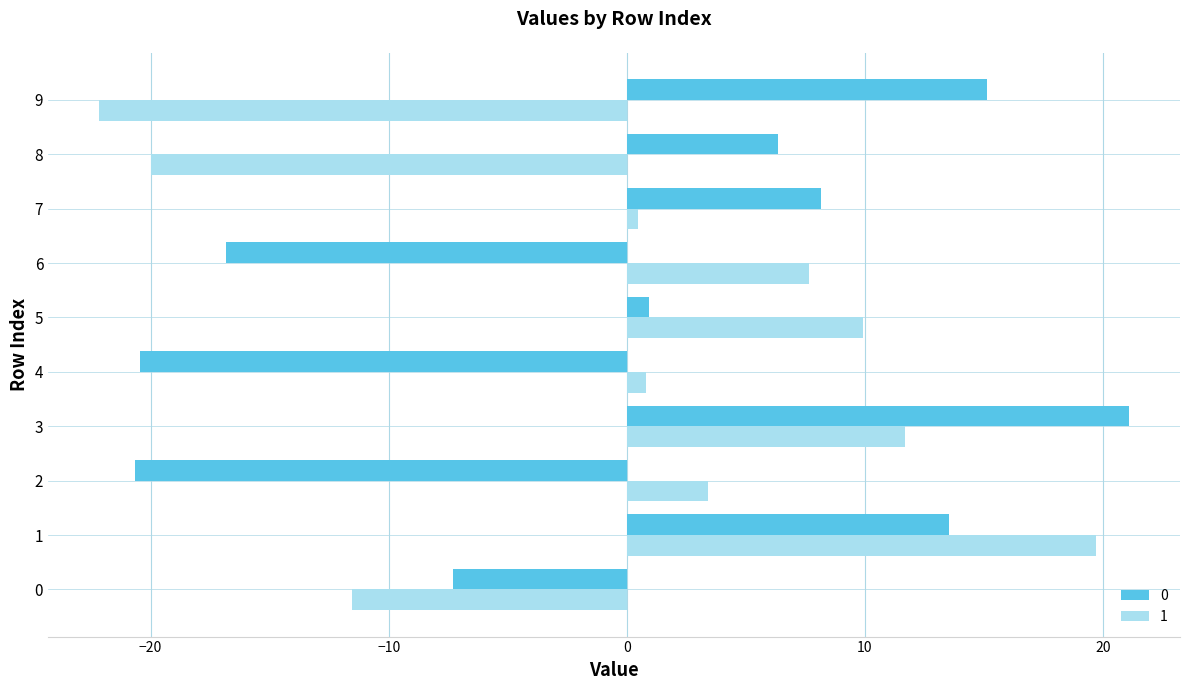

How many data points in 0 are above 6?

5